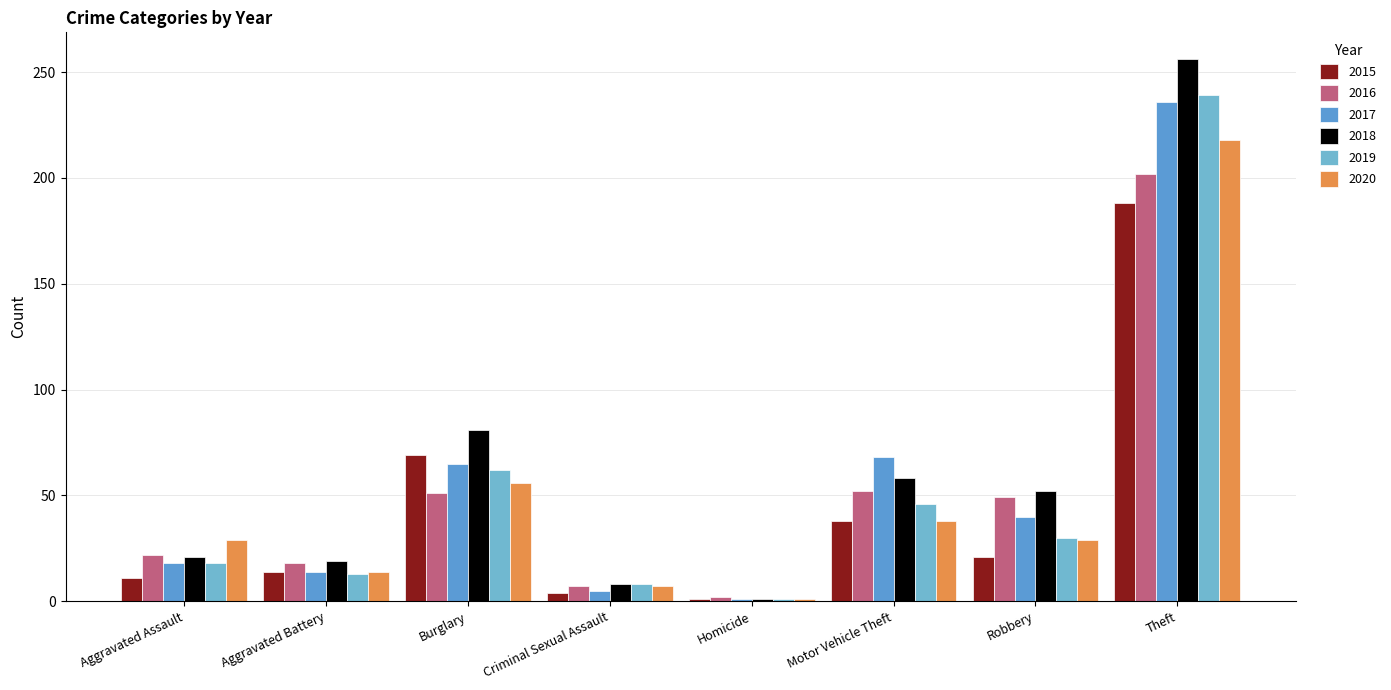

True or false: 2018 has a value of 11 at Criminal Sexual Assault.

False